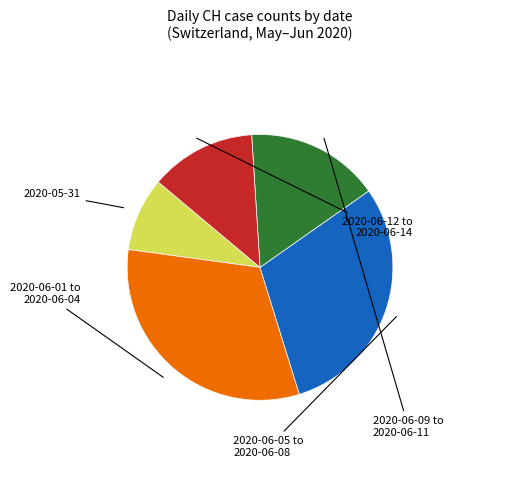

How many segments does this pie chart have?

5